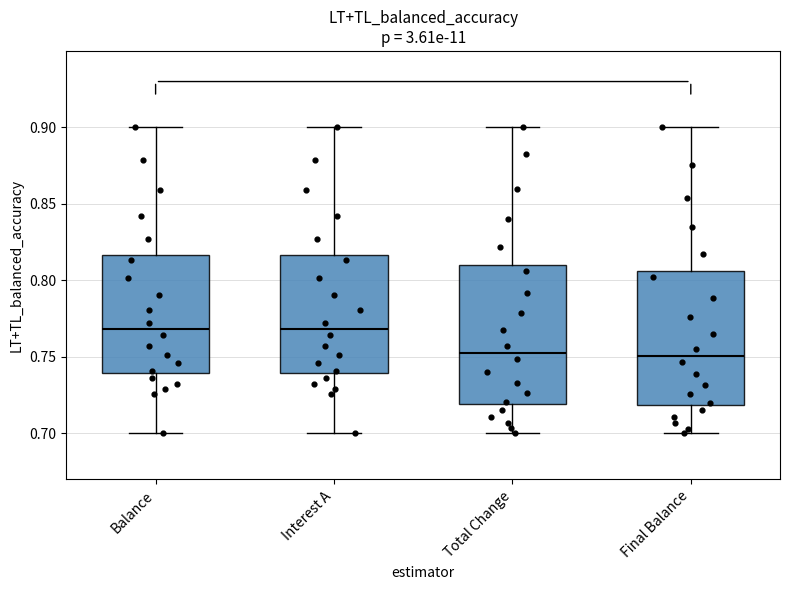

Reading left to right, transcribe this box plot: for each box, give where its median line is, the range the box spans, and where its two whiskers end, as read against the y-axis. The values are not printed on the chart, so give them approximately, as read against the axis.

Balance: median 0.770, box 0.740 to 0.815, whiskers 0.700 to 0.900
Interest A: median 0.770, box 0.740 to 0.815, whiskers 0.700 to 0.900
Total Change: median 0.755, box 0.720 to 0.810, whiskers 0.700 to 0.900
Final Balance: median 0.750, box 0.720 to 0.805, whiskers 0.700 to 0.900